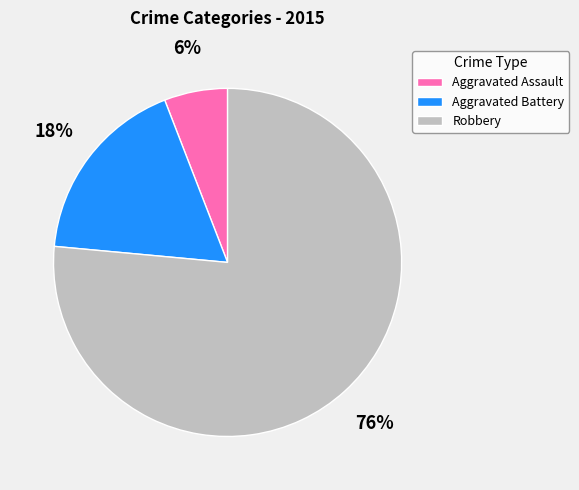

Is Aggravated Assault the majority of the pie?

No